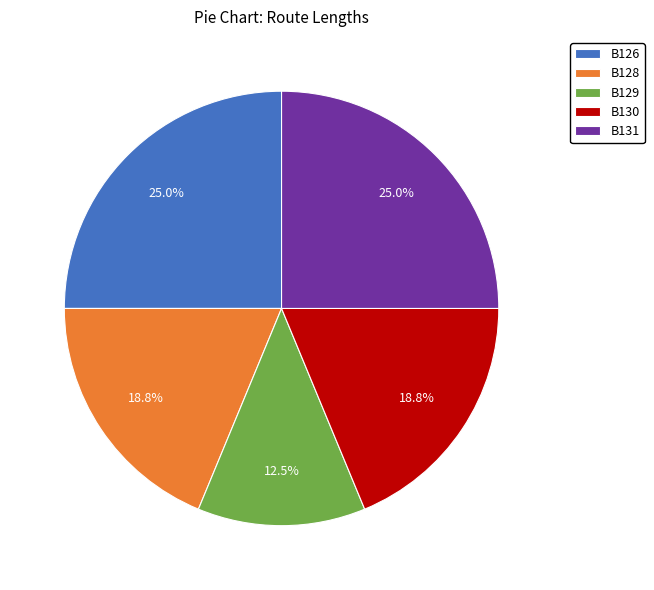

To the nearest percent, what is the combined percentage of B126 and B131?

50%